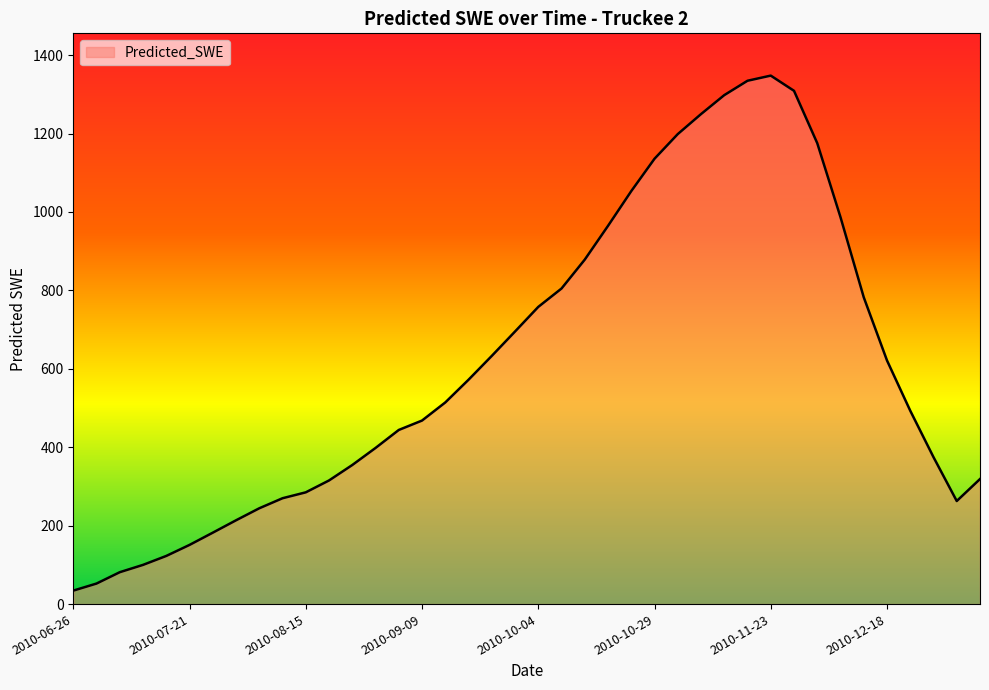

What is the smallest value displayed?

34.4